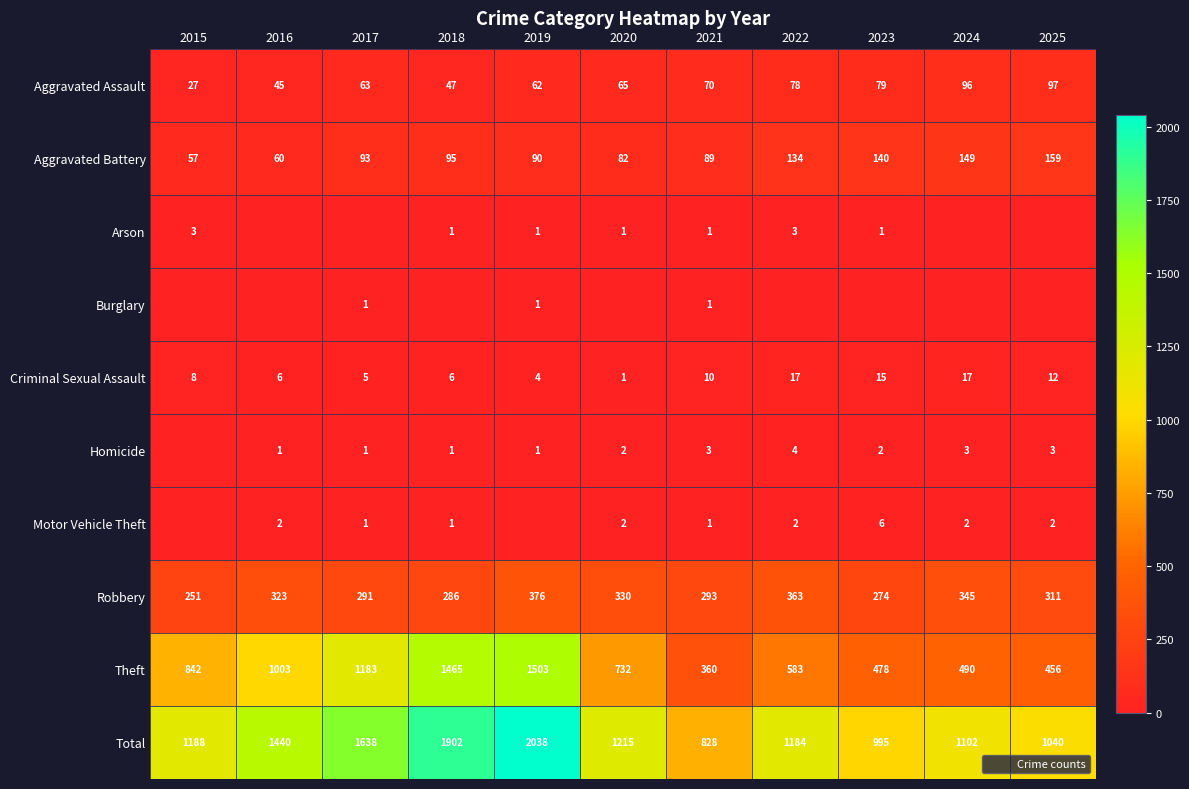

Where is Homicide nearest to the value 2?

2020